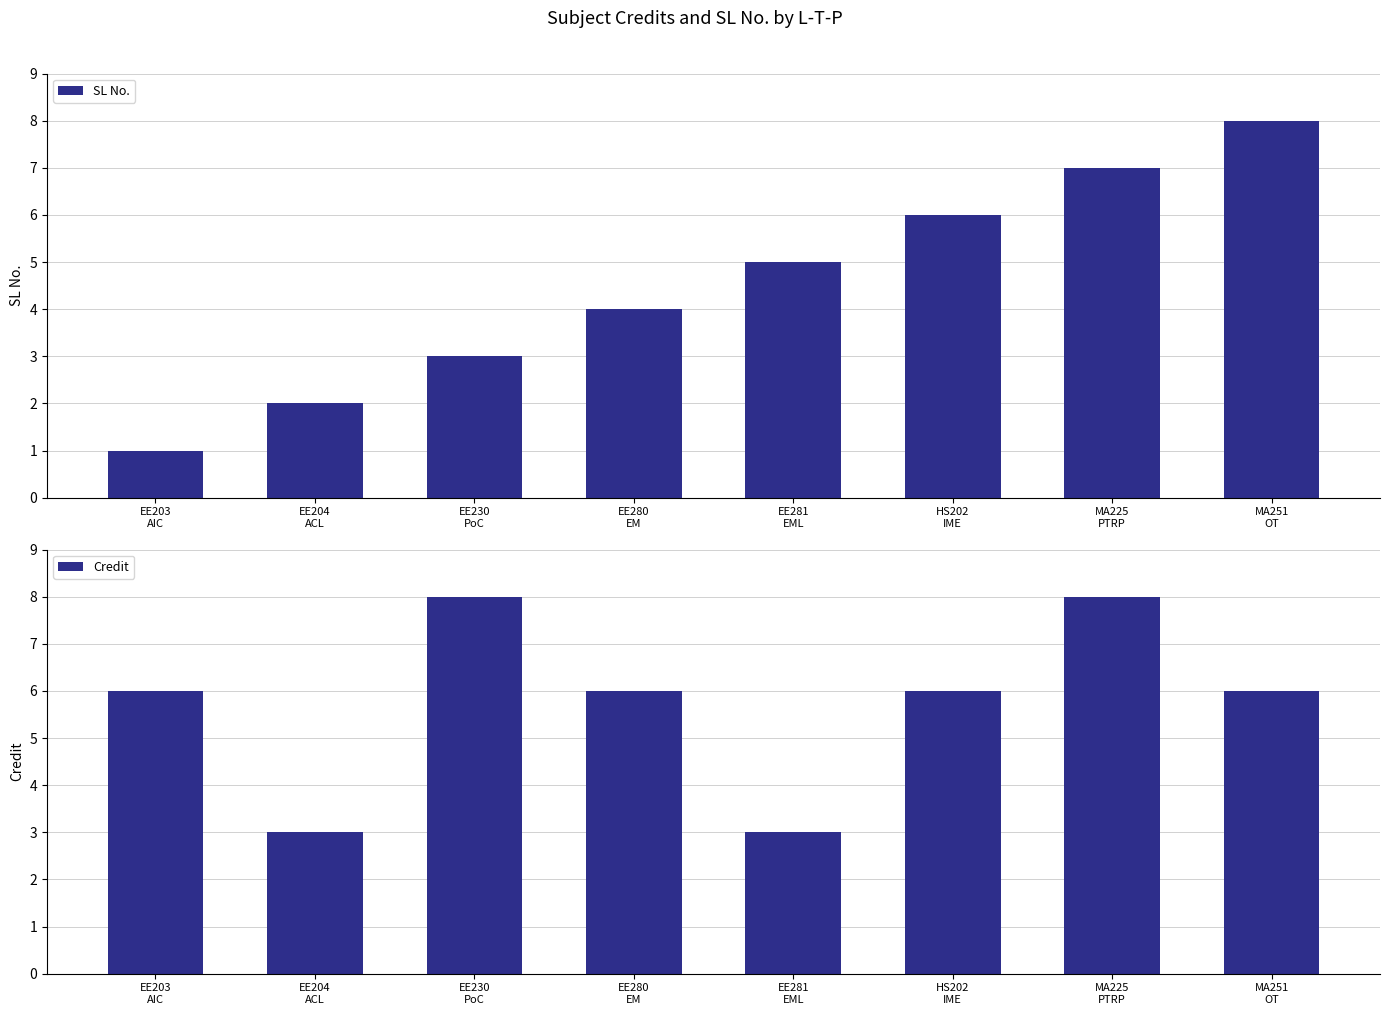

Reading left to right, extract all data points from this chart.

SL No.: EE203
AIC=1	EE204
ACL=2	EE230
PoC=3	EE280
EM=4	EE281
EML=5	HS202
IME=6	MA225
PTRP=7	MA251
OT=8
Credit: EE203
AIC=6	EE204
ACL=3	EE230
PoC=8	EE280
EM=6	EE281
EML=3	HS202
IME=6	MA225
PTRP=8	MA251
OT=6